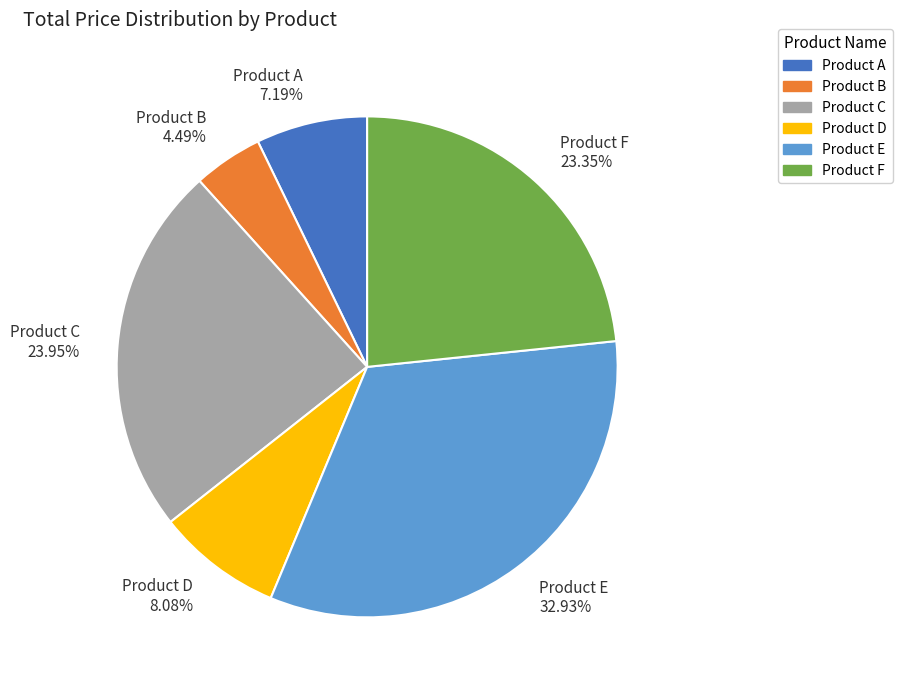

Do Product D and Product C together represent more than half of the pie?

No